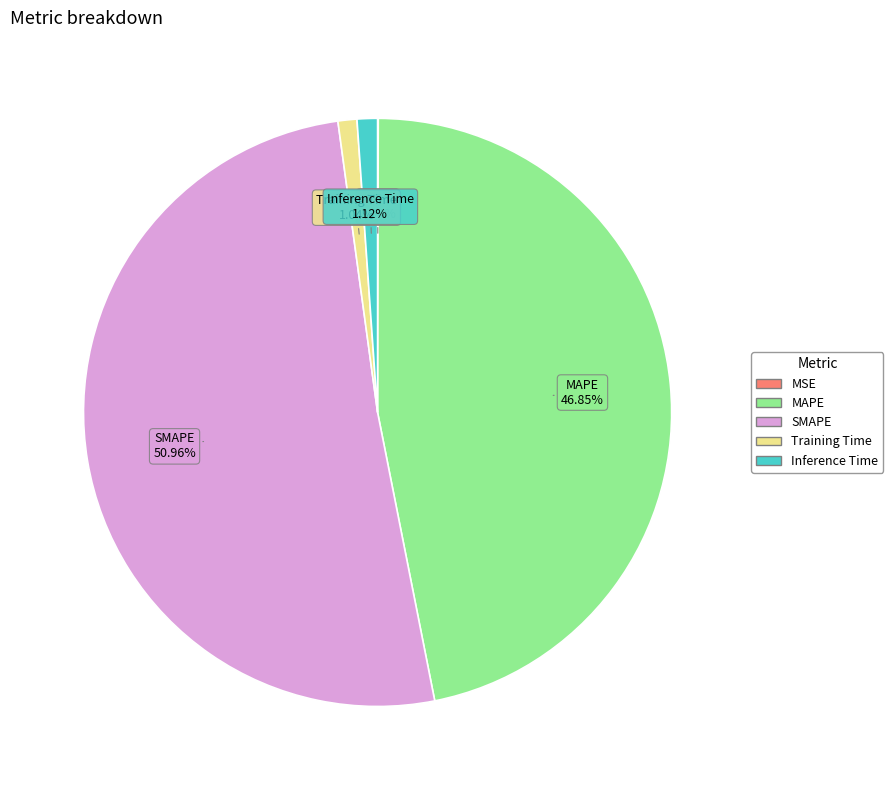

Is the sum of Training Time and MAPE greater than half?

No